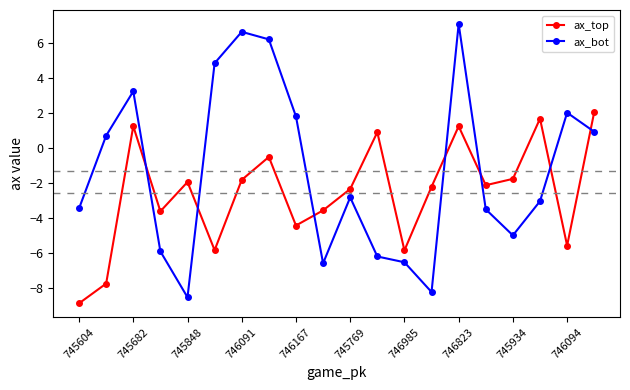

What is the highest value of the ax_top series?

2.1